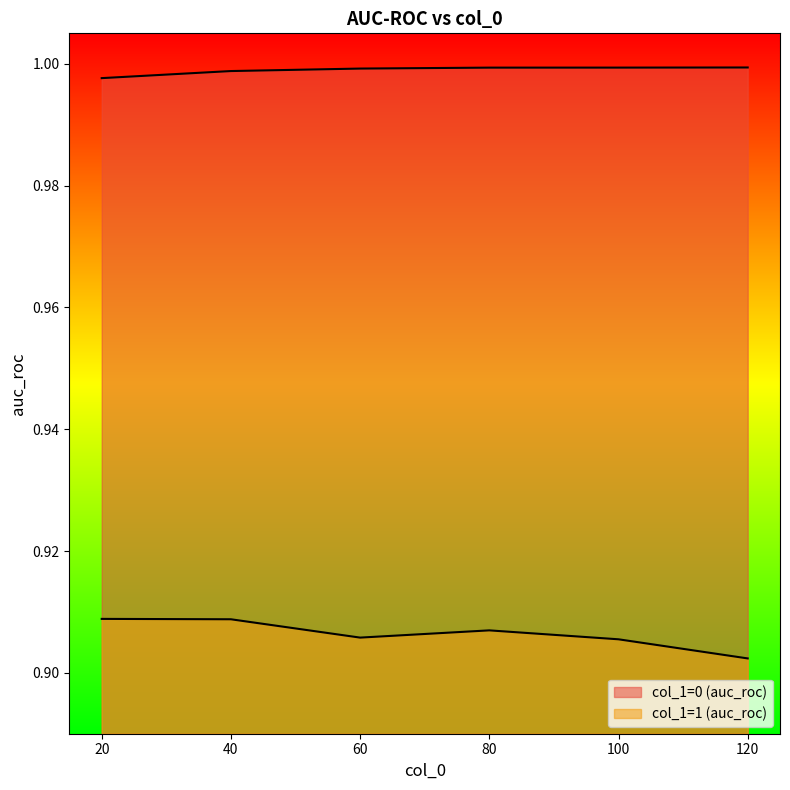

True or false: col_1=1 (auc_roc) and col_1=0 (auc_roc) intersect in this chart.

False